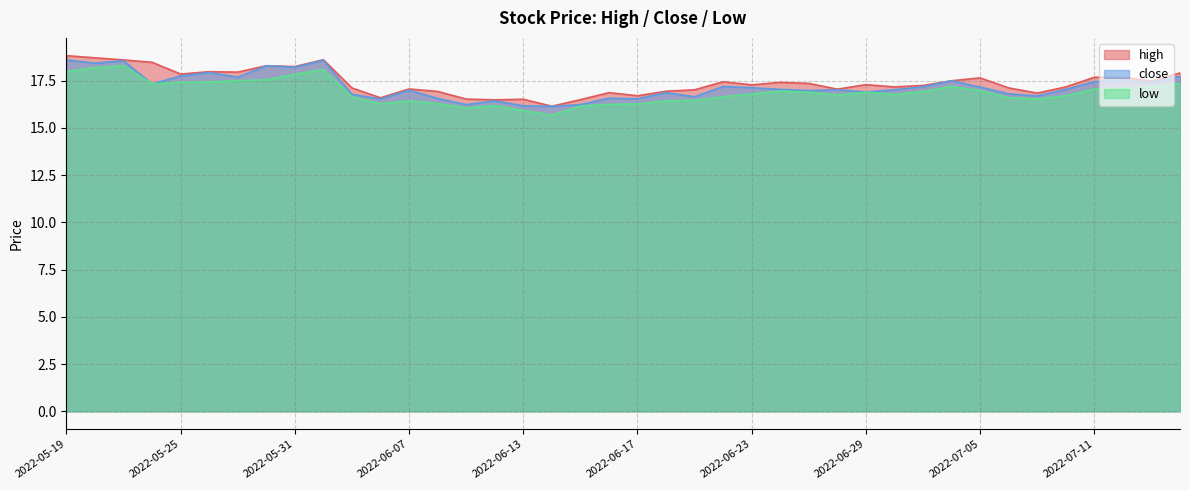

Is it true that high equals 23.5 at 2022-07-06?

False